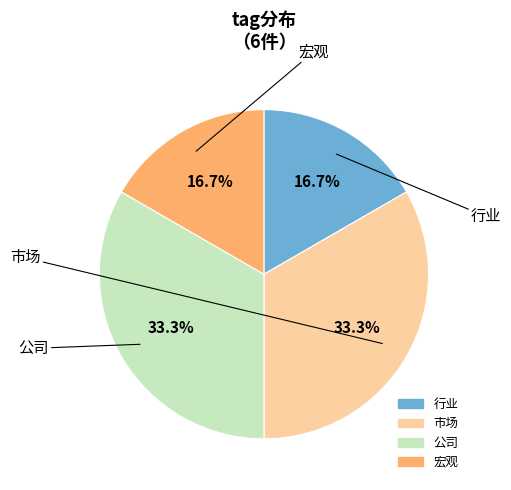

Is there any slice that represents more than half of the pie?

No